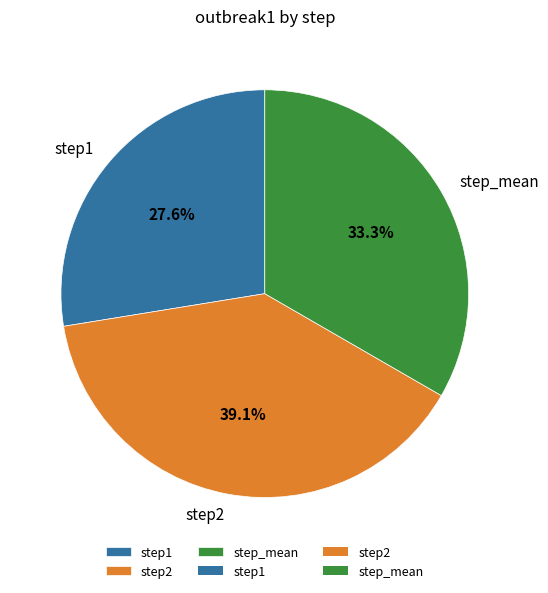

Do step_mean and step2 together represent more than half of the pie?

Yes